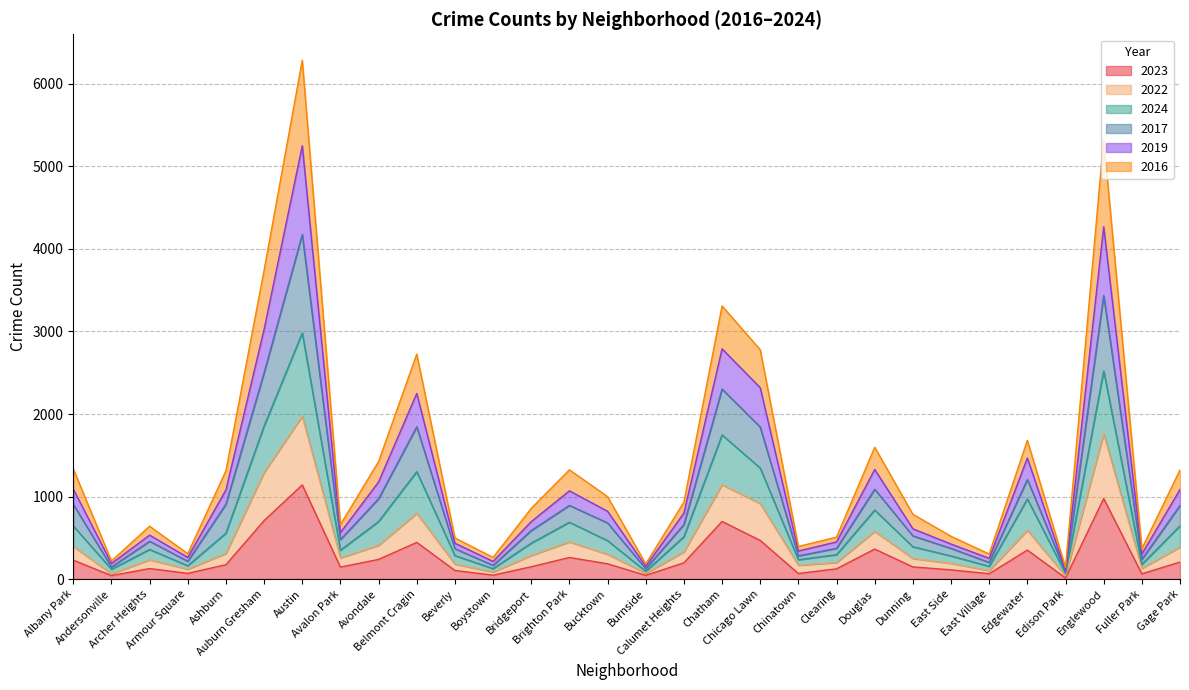

The 2022 series shows 54 at East Village. True or false?

False